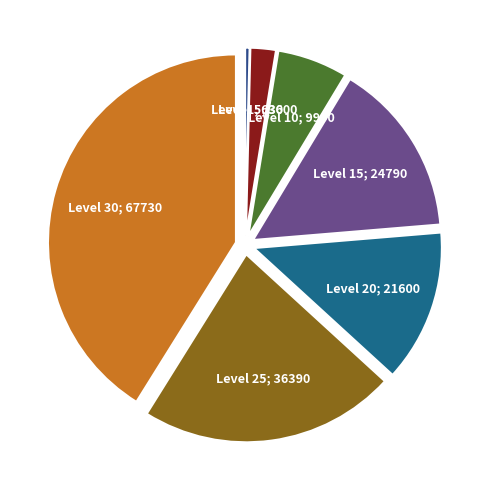

To the nearest percent, what is the average slice percentage?

14%